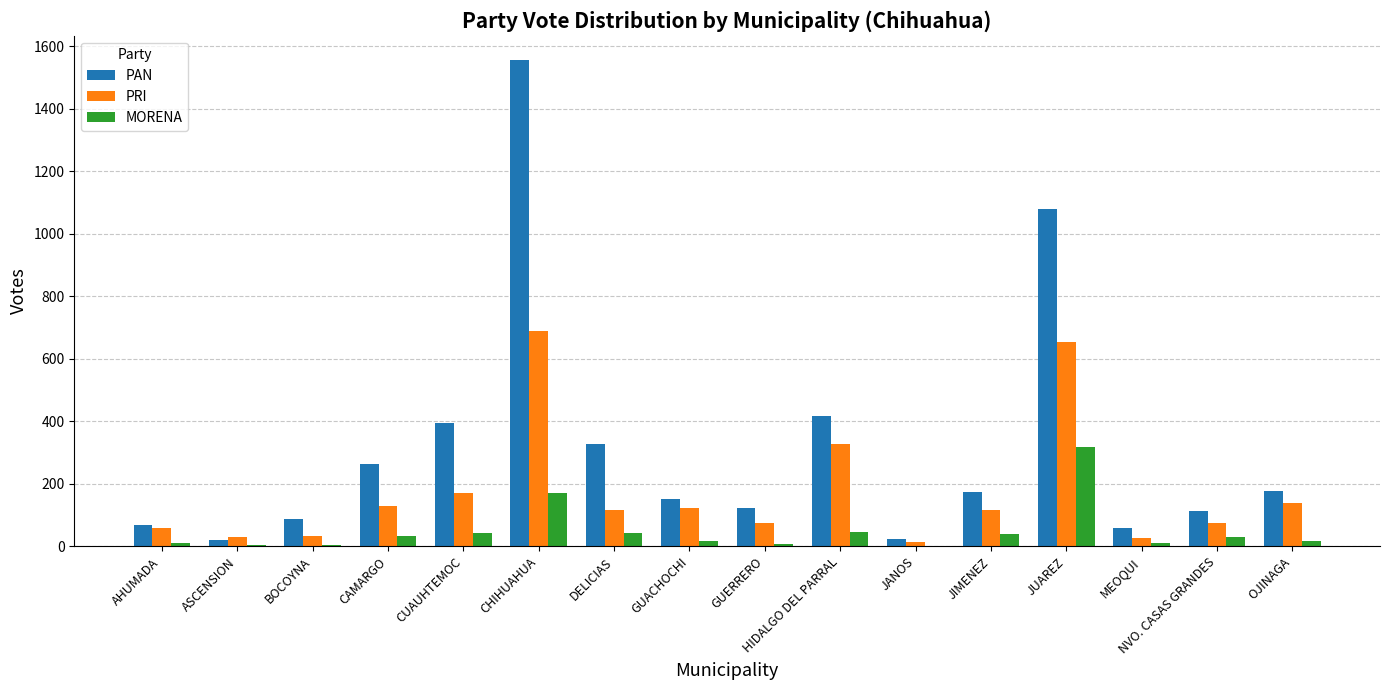

What is the average value of the PAN series?

315